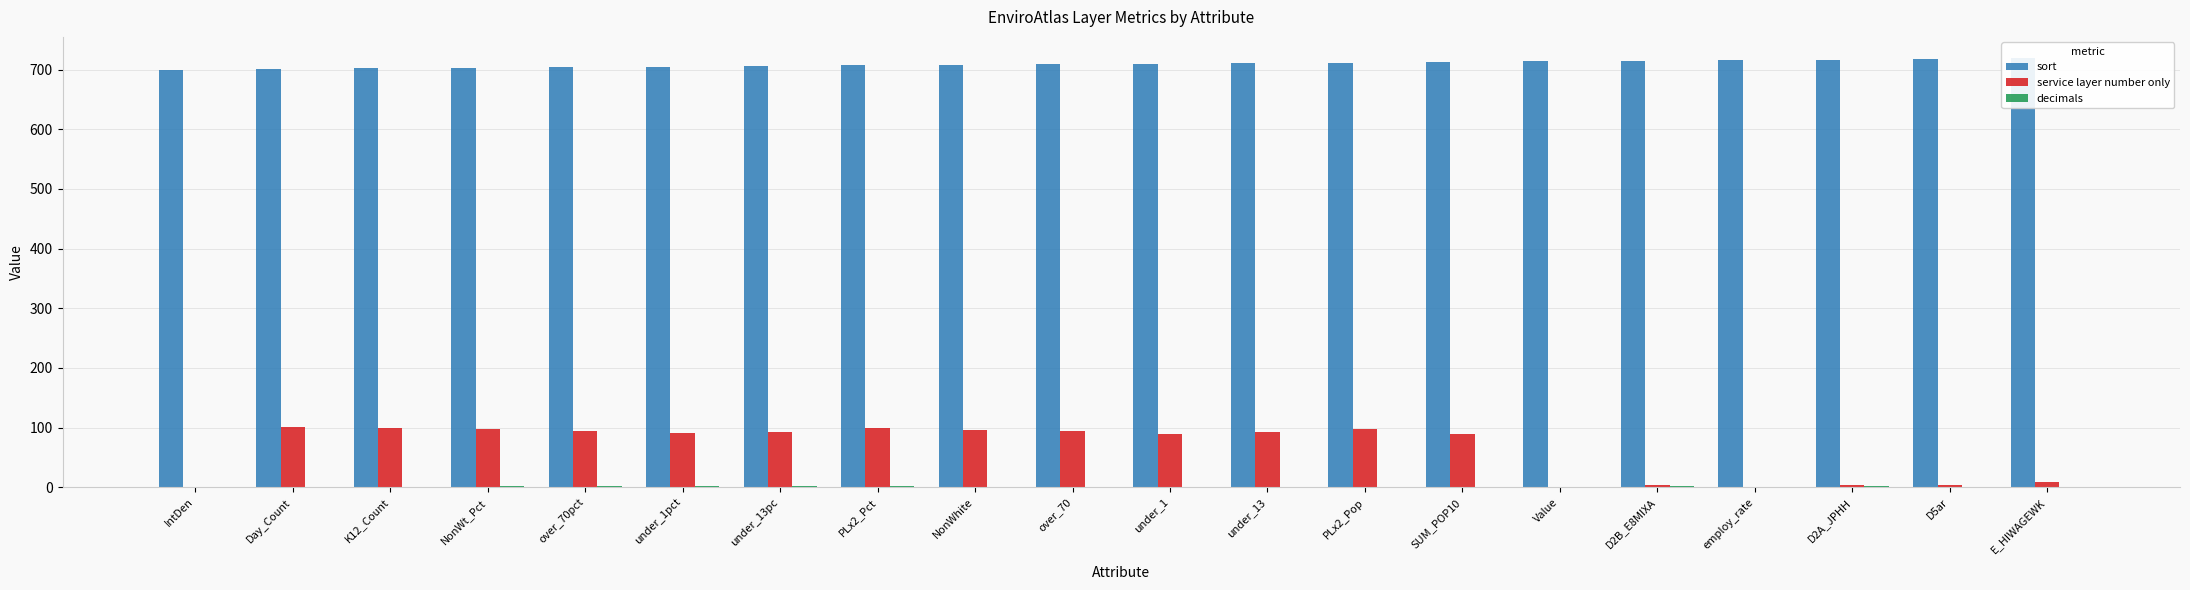

At which category does the chart reach its peak across all series?

E_HIWAGEWK